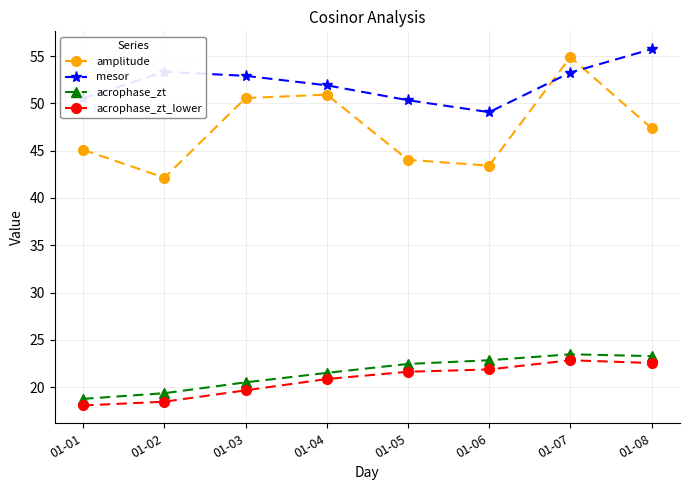

True or false: acrophase_zt and mesor intersect in this chart.

False